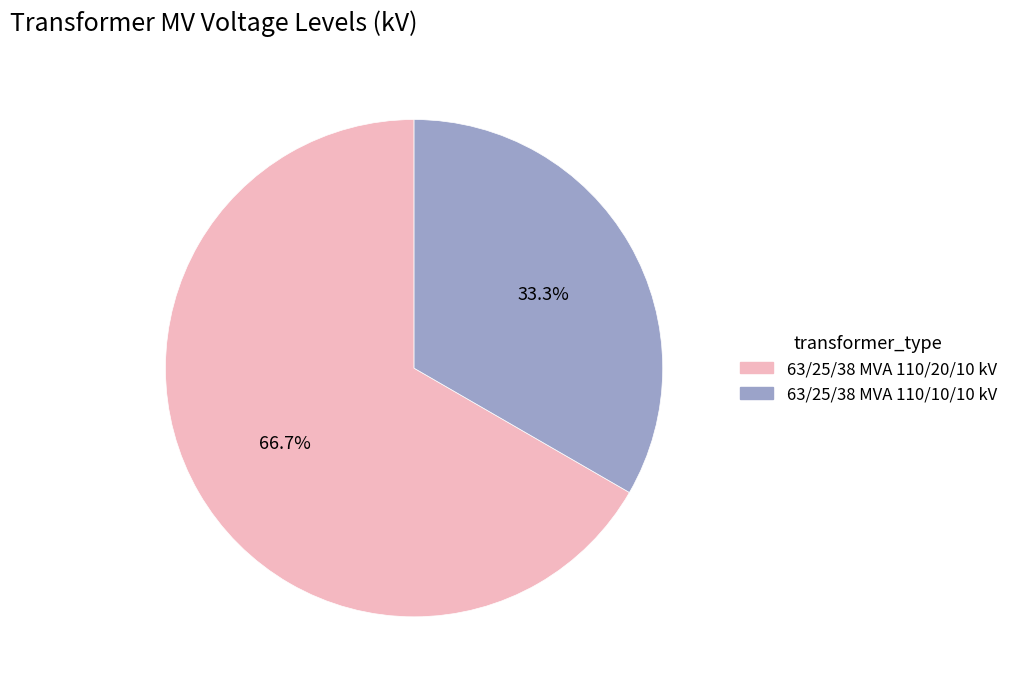

How much of the chart is everything except 63/25/38 MVA 110/20/10 kV?

33.3%